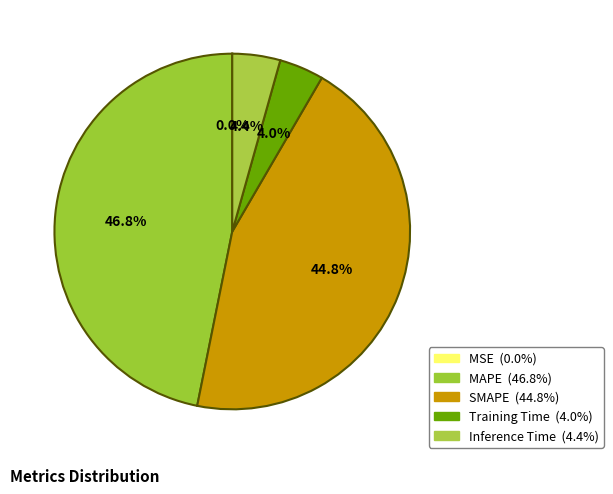

Approximately how many times larger is the value at SMAPE compared to MAPE?

1.0